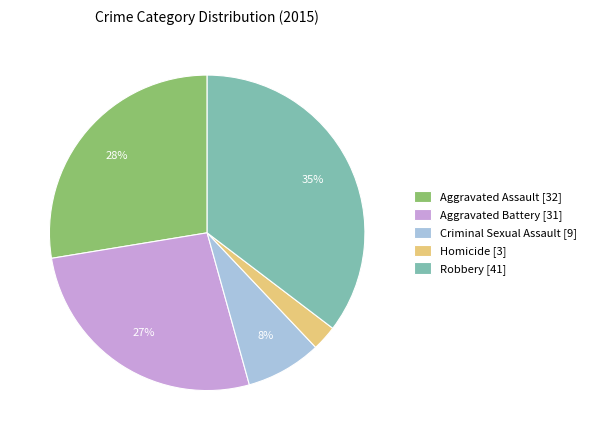

To the nearest percent, what percentage of the pie is Homicide?

3%